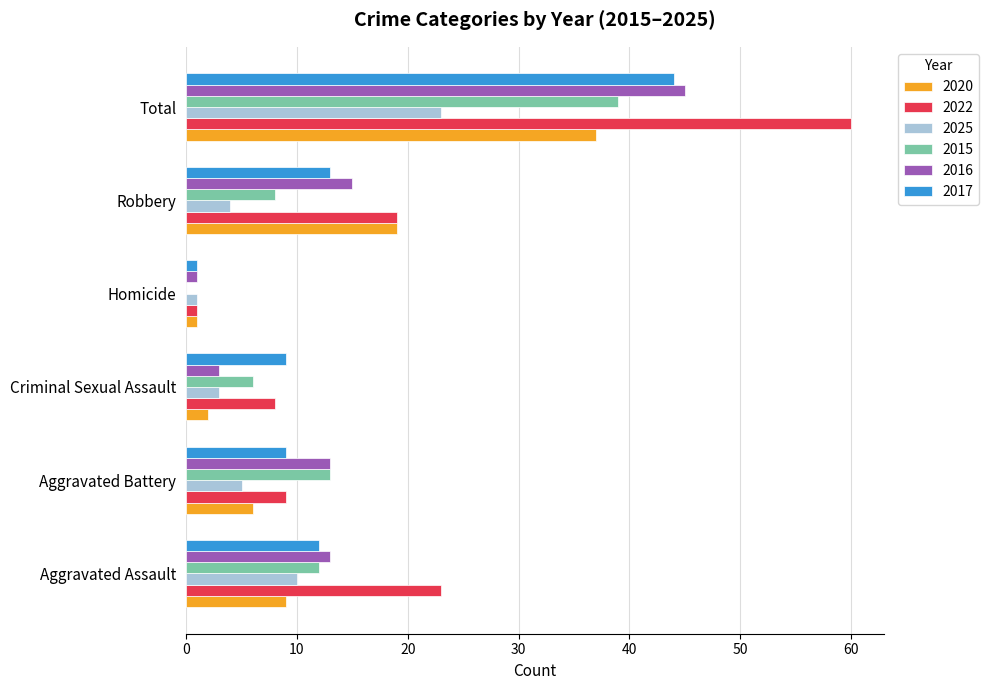

Which series has the largest total across all categories?

2022